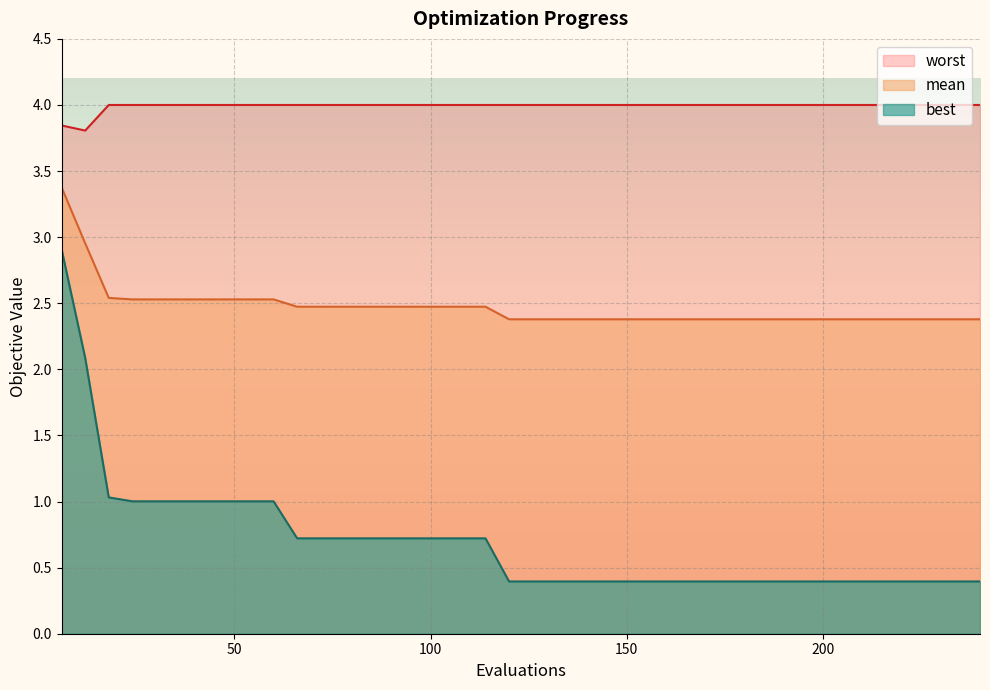

List the series in order of their peak value, lowest first.

best, mean, worst